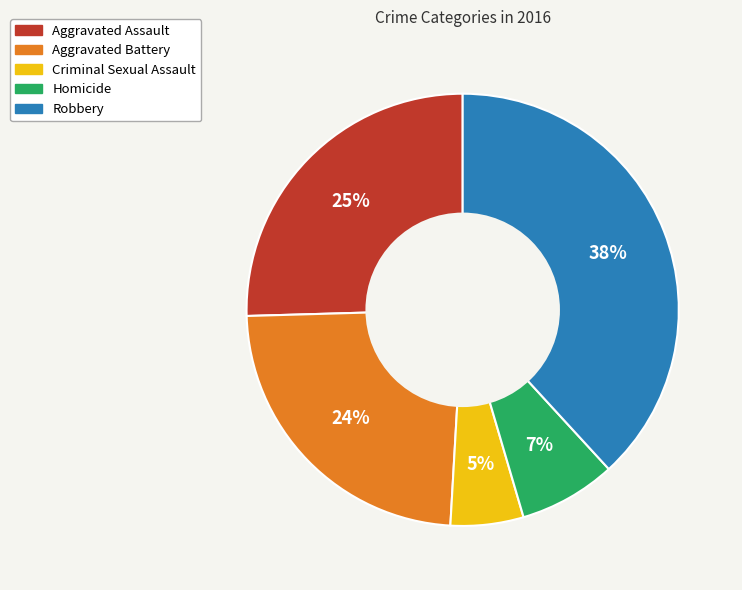

To the nearest percent, what is the average slice percentage?

20%